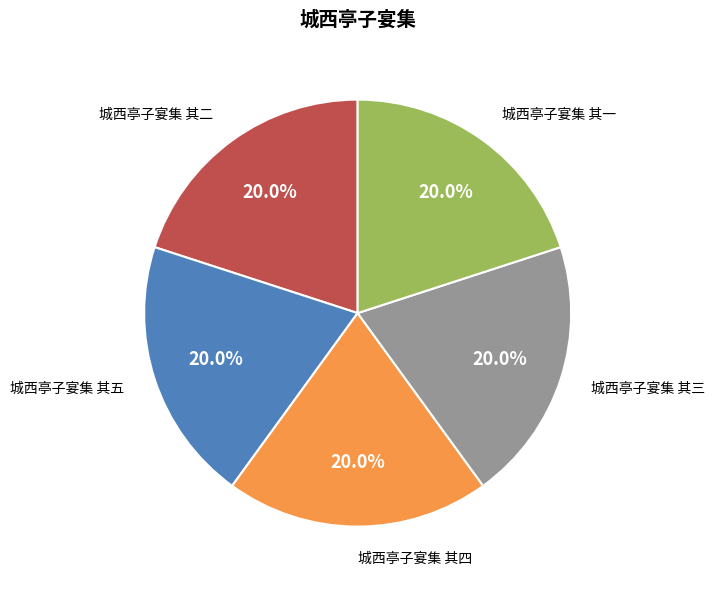

To the nearest percent, what is the combined percentage of 城西亭子宴集 其一 and 城西亭子宴集 其二?

40%